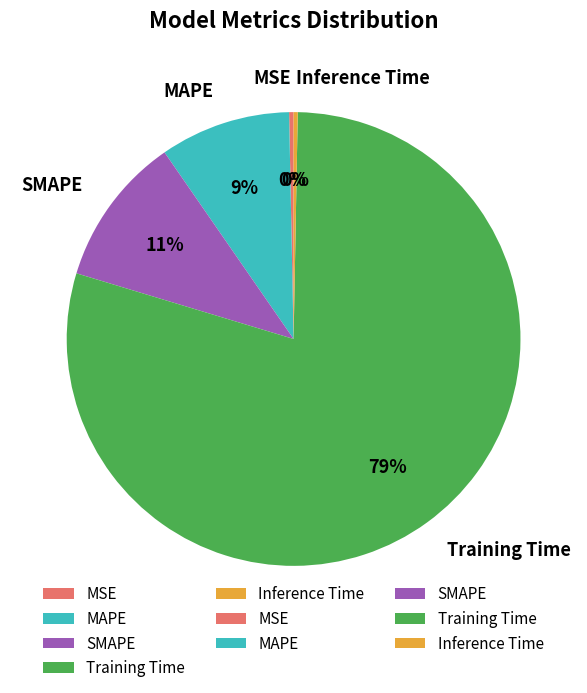

Is it true that Training Time is 66% of the pie?

False